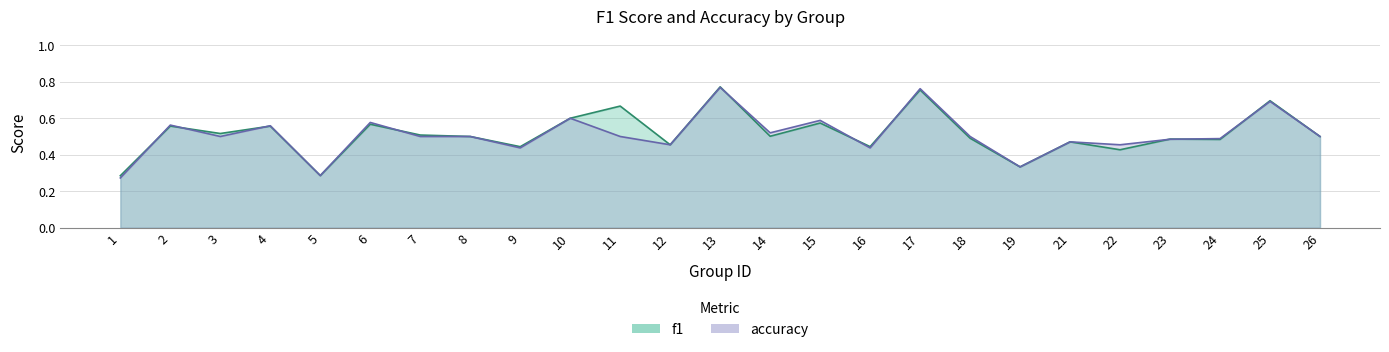

Reading right to left, extract all data points from this chart.

f1: 0.5	0.7	0.5	0.5	0.4	0.5	0.3	0.5	0.8	0.4	0.6	0.5	0.8	0.5	0.7	0.6	0.4	0.5	0.5	0.6	0.3	0.6	0.5	0.6	0.3
accuracy: 0.5	0.7	0.5	0.5	0.5	0.5	0.3	0.5	0.8	0.4	0.6	0.5	0.8	0.5	0.5	0.6	0.4	0.5	0.5	0.6	0.3	0.6	0.5	0.6	0.3